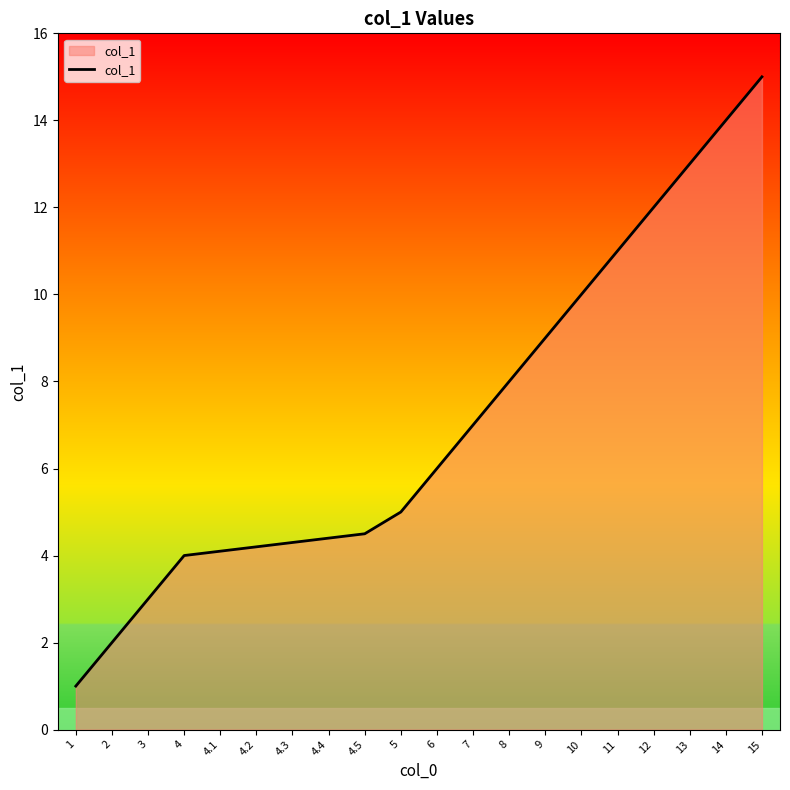

Reading left to right, transcribe all the data shown in this chart.

1.0	2.0	3.0	4.0	4.1	4.2	4.3	4.4	4.5	5.0	6.0	7.0	8.0	9.0	10.0	11.0	12.0	13.0	14.0	15.0